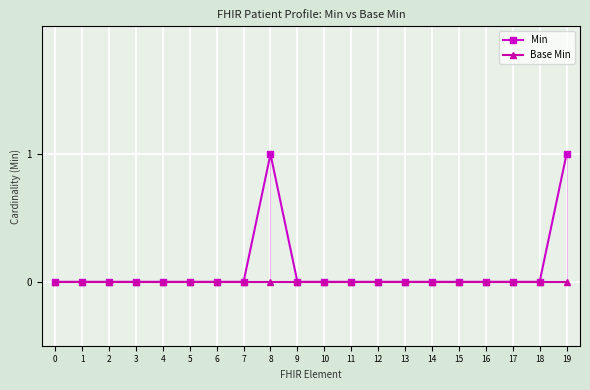

Count the number of categories in the chart.

20